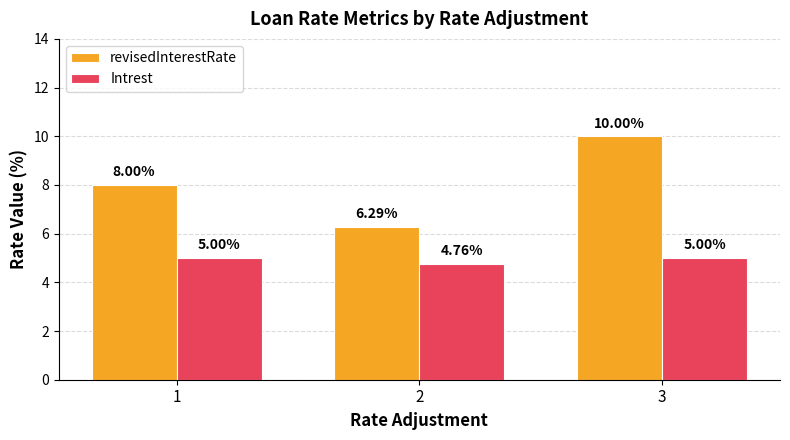

Is the value of revisedInterestRate at 2 greater than the value of Intrest at 2?

Yes